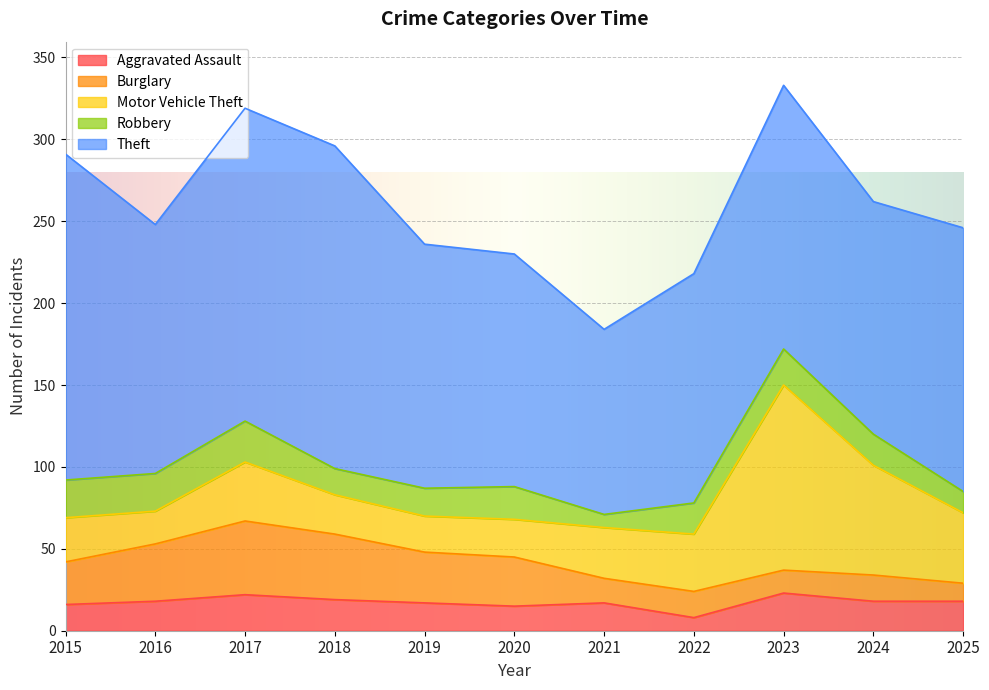

Reading left to right, transcribe all the data shown in this chart.

Aggravated Assault: 16	18	22	19	17	15	17	8	23	18	18
Burglary: 26	35	45	40	31	30	15	16	14	16	11
Motor Vehicle Theft: 27	20	36	24	22	23	31	35	113	67	43
Robbery: 23	23	25	16	17	20	8	19	22	19	13
Theft: 199	152	191	197	149	142	113	140	161	142	161